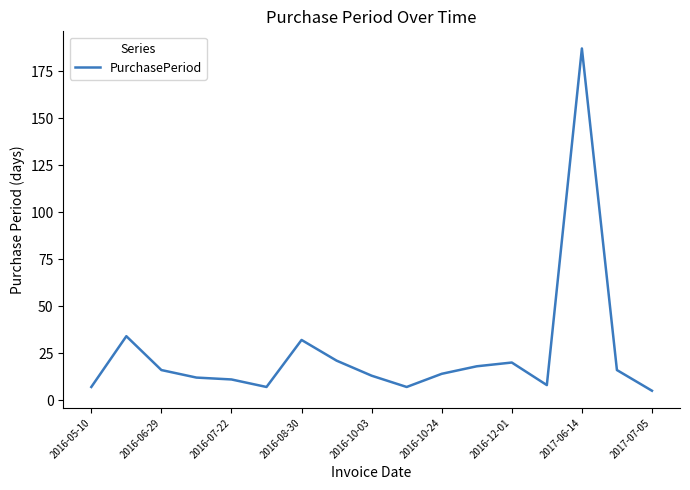

How many lines are shown in the chart?

1